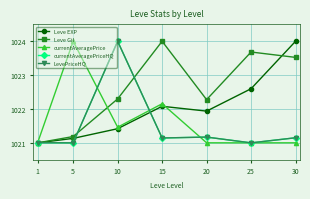

Is the value of currentAveragePriceHQ at 10 greater than the value of Leve EXP at 5?

Yes